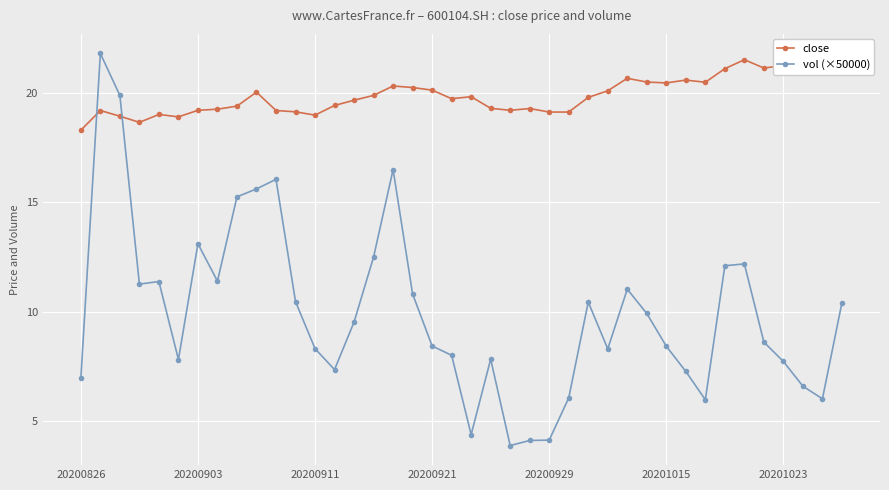

Which series has the widest spread of values?

vol (×50000)